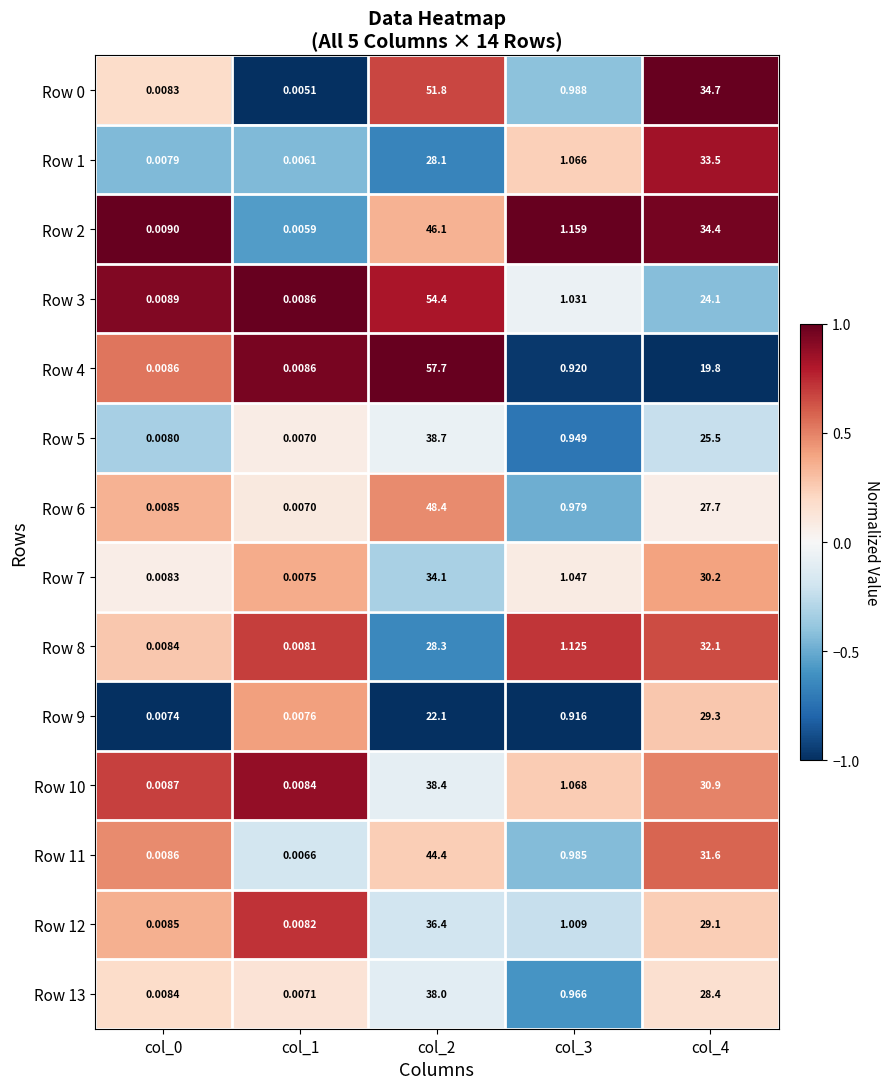

Is the value of Row 11 at col_3 greater than the value of Row 10 at col_3?

No